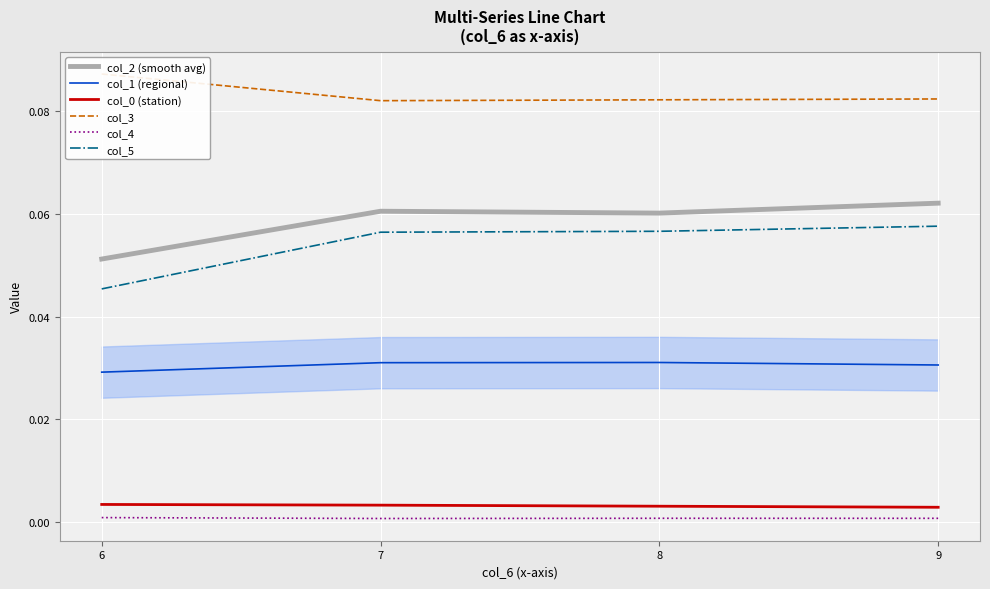

Reading left to right, extract all data points from this chart.

col_2 (smooth avg): 6=0.1	7=0.1	8=0.1	9=0.1
col_1 (regional): 6=0.0	7=0.0	8=0.0	9=0.0
col_0 (station): 6=0.0	7=0.0	8=0.0	9=0.0
col_3: 6=0.1	7=0.1	8=0.1	9=0.1
col_4: 6=0.0	7=0.0	8=0.0	9=0.0
col_5: 6=0.0	7=0.1	8=0.1	9=0.1